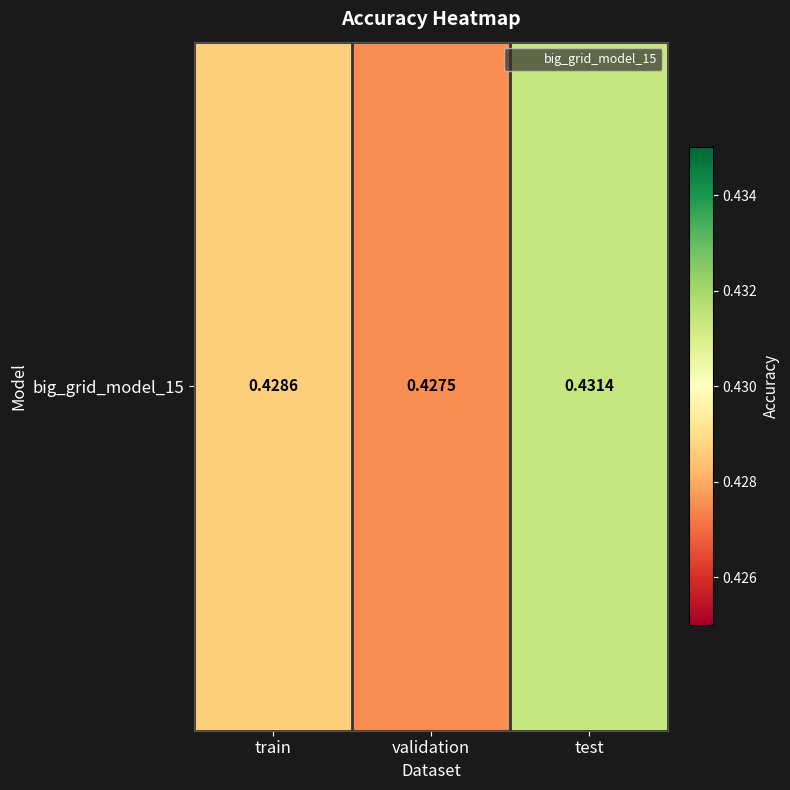

What is the minimum value shown in the chart?

0.4